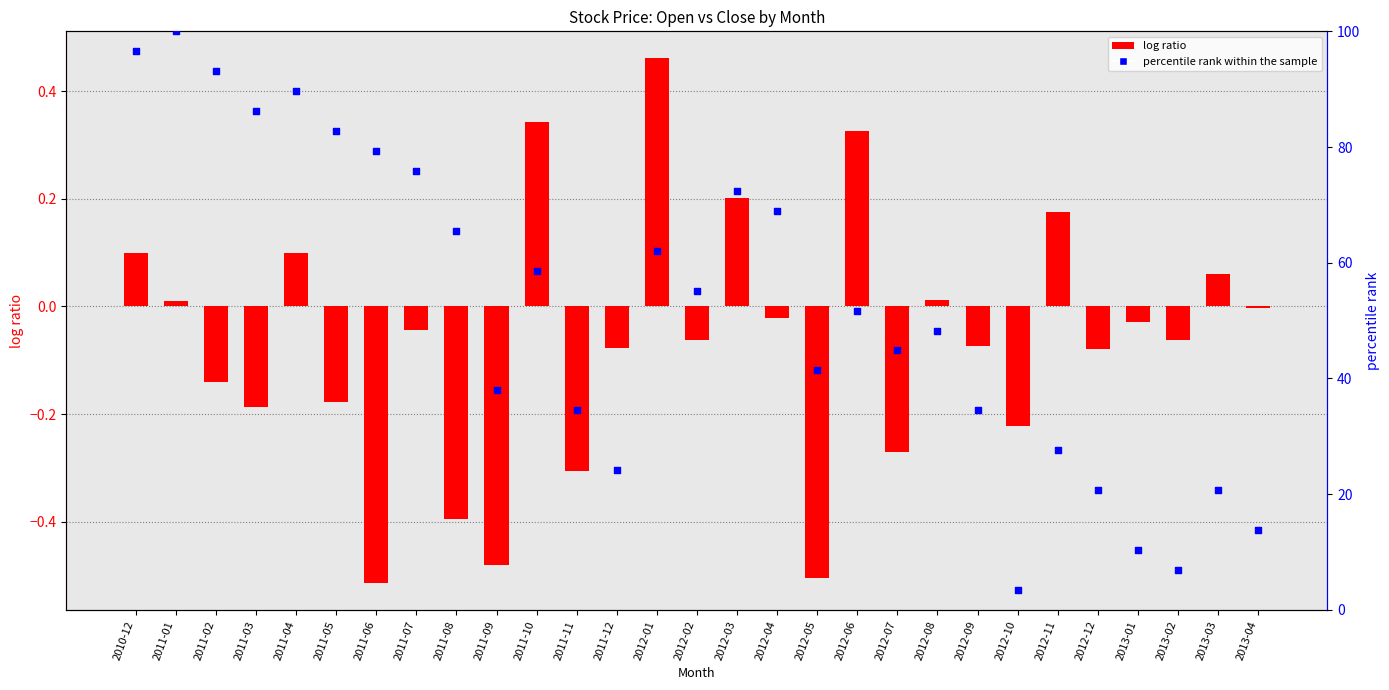

At which category is the sum across all series the highest?

2011-01